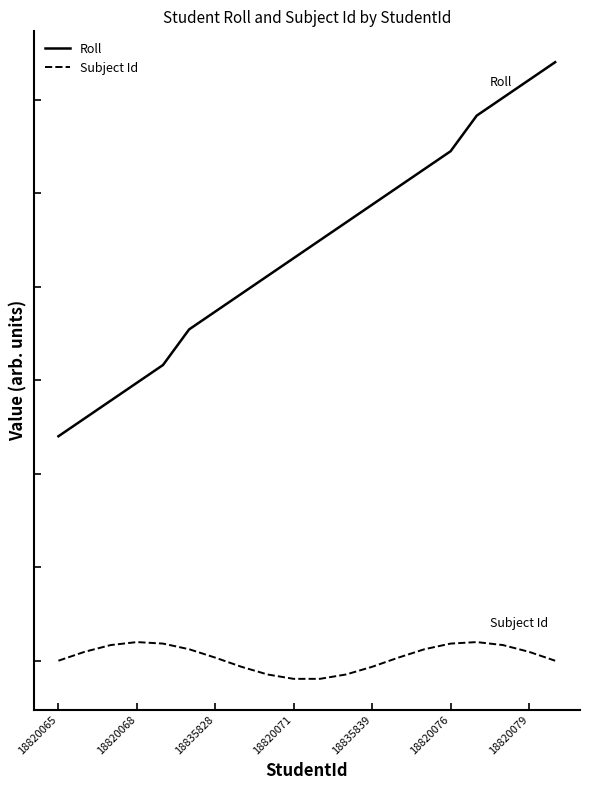

What are all the series names shown in the legend?

Roll, Subject Id